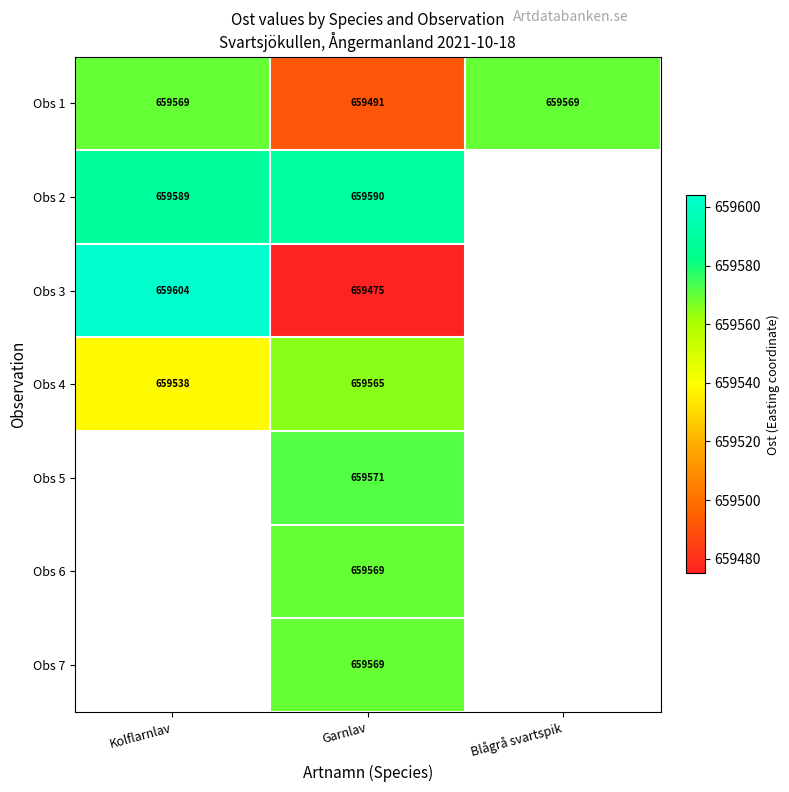

Is the value of Obs 6 at Garnlav greater than the value of Obs 2 at Garnlav?

No